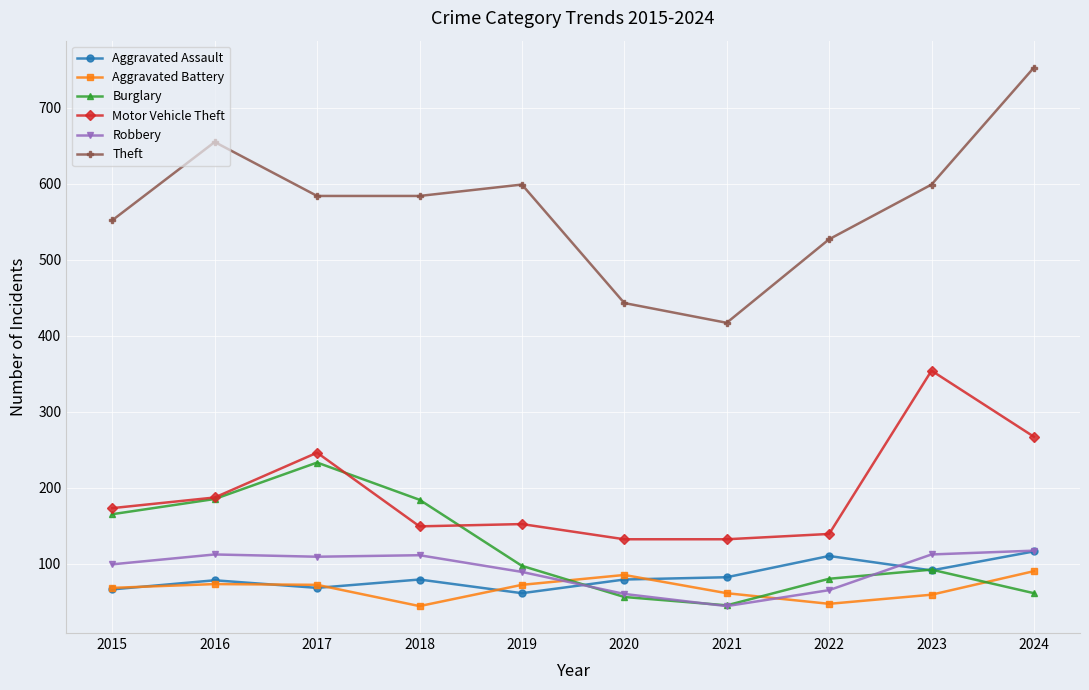

True or false: Aggravated Assault and Theft cross at least once.

False